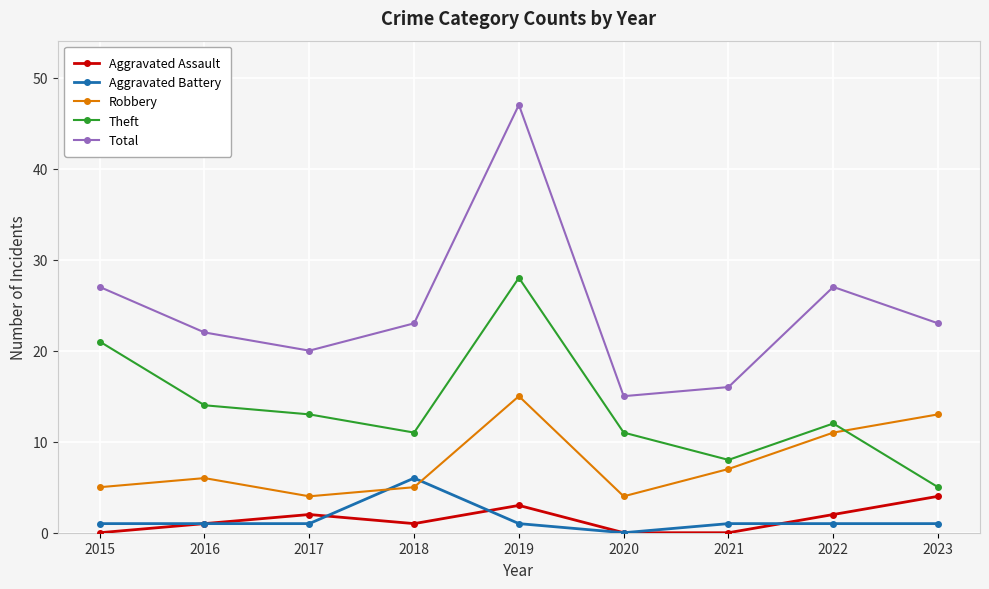

Reading right to left, transcribe all the data shown in this chart.

Aggravated Assault: 2023=4	2022=2	2021=0	2020=0	2019=3	2018=1	2017=2	2016=1	2015=0
Aggravated Battery: 2023=1	2022=1	2021=1	2020=0	2019=1	2018=6	2017=1	2016=1	2015=1
Robbery: 2023=13	2022=11	2021=7	2020=4	2019=15	2018=5	2017=4	2016=6	2015=5
Theft: 2023=5	2022=12	2021=8	2020=11	2019=28	2018=11	2017=13	2016=14	2015=21
Total: 2023=23	2022=27	2021=16	2020=15	2019=47	2018=23	2017=20	2016=22	2015=27